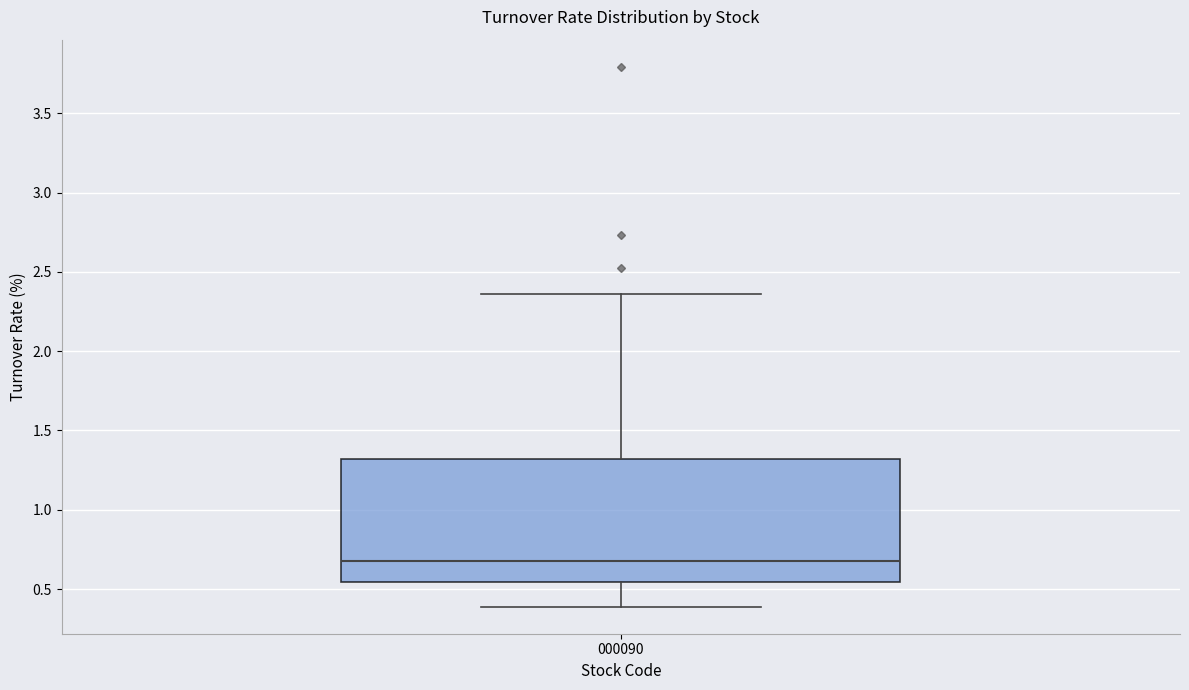

Read this box plot against the y-axis: the position of the median line, the range covered by the box, and the ends of both whiskers. The values are not printed on the chart, so give them approximately, as read against the axis.

median 0.70, box 0.55 to 1.30, whiskers 0.40 to 2.35